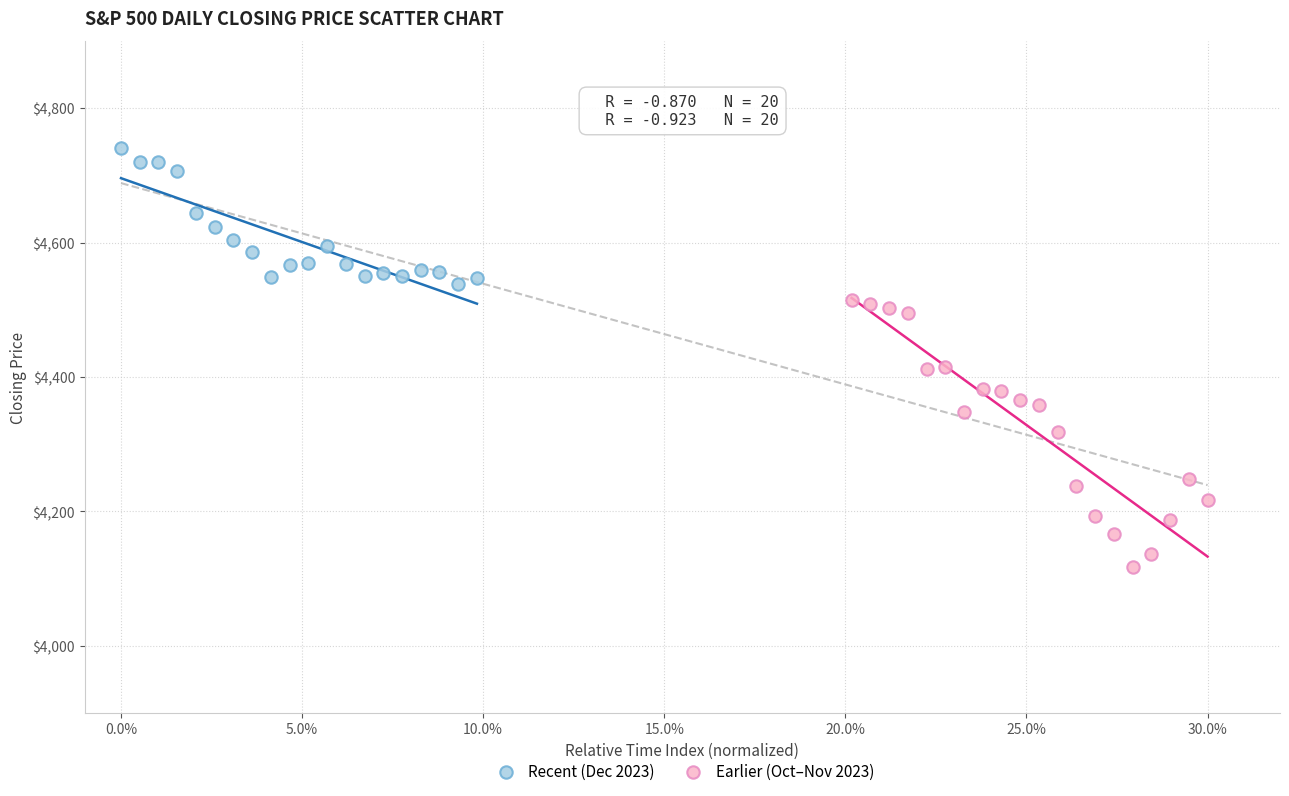

Which series contains the highest Y value?

Recent (Dec 2023)